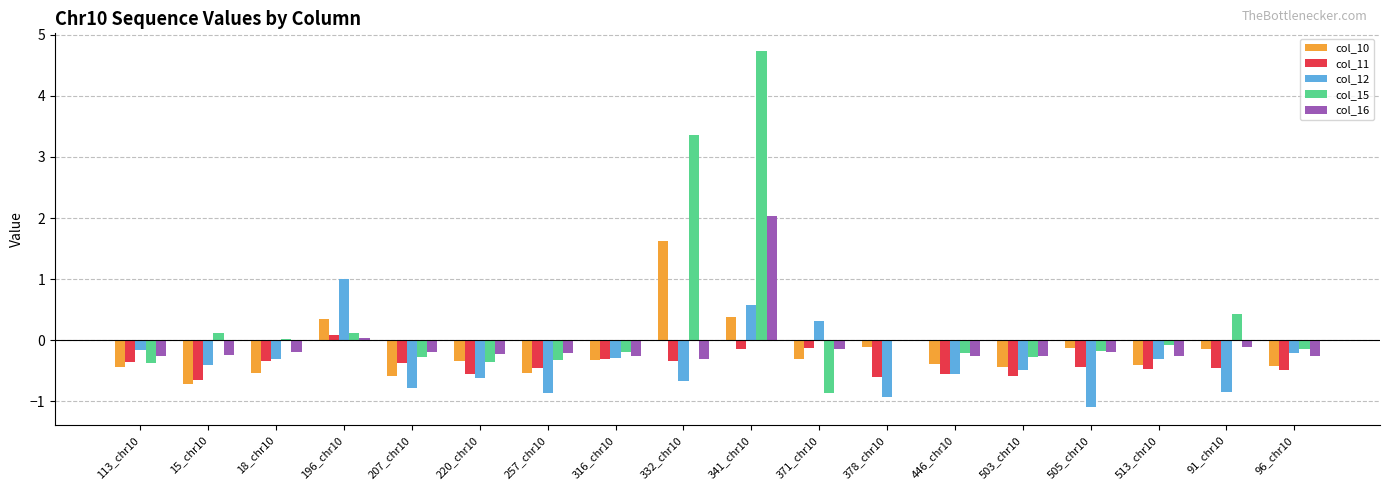

How many values in the col_10 series exceed 0?

3